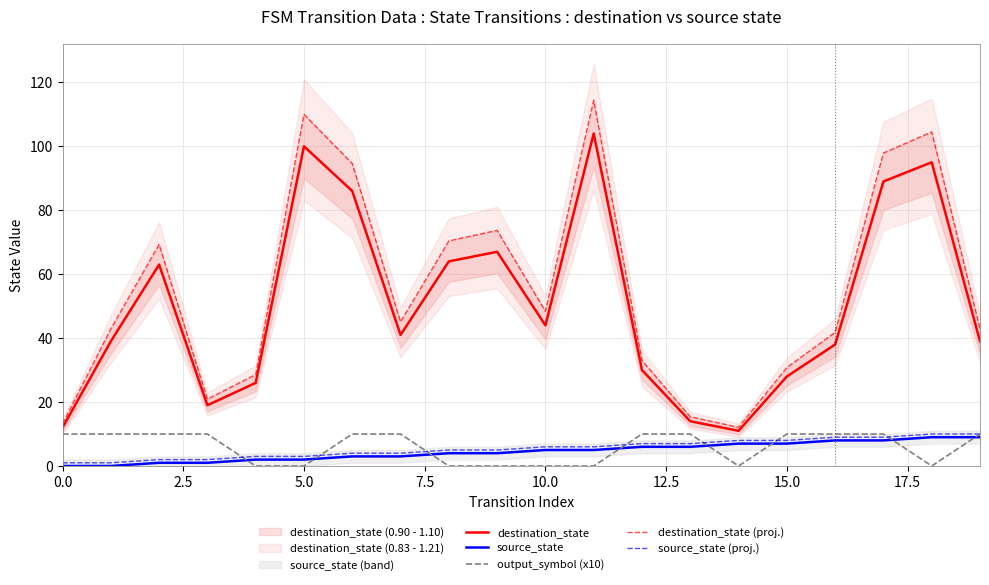

What is the highest value of the destination_state series?

104